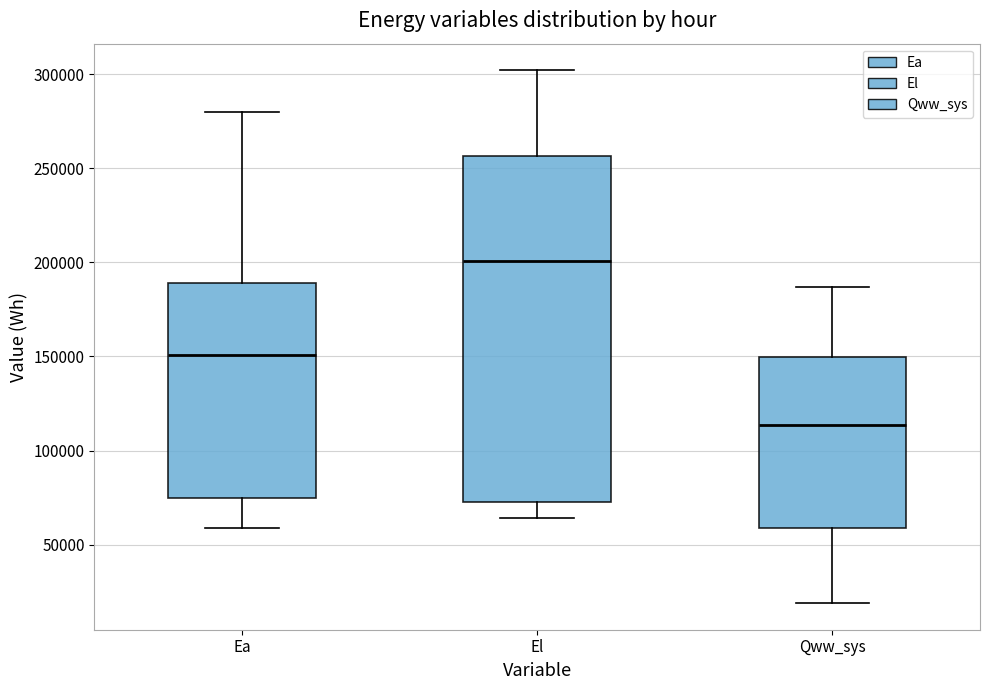

Where does the upper whisker of the box for Qww_sys end on the y-axis? The values are not printed on the chart, so give them approximately, as read against the axis.

185000